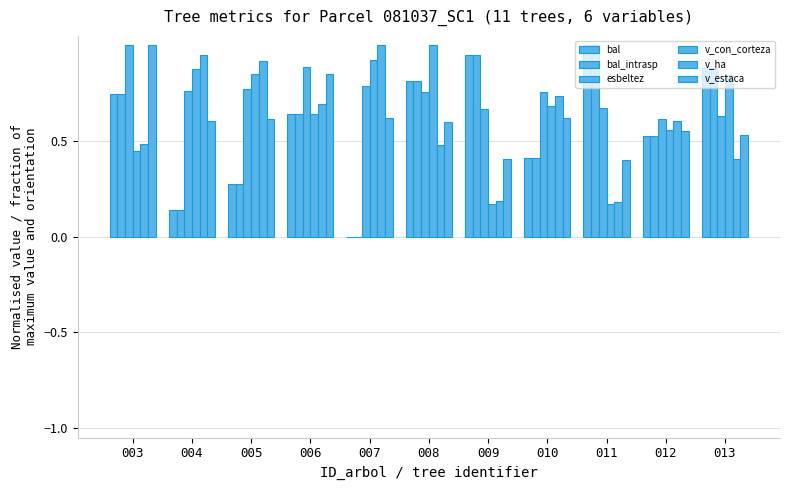

The value of v_ha at 009 is 0.2. True or false?

True